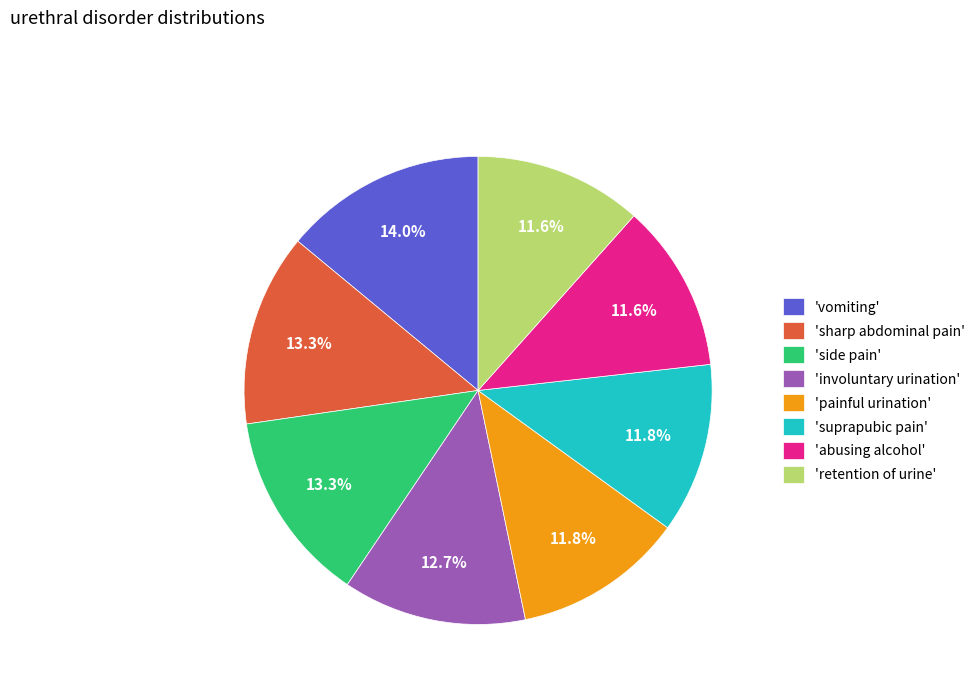

How many segments does this pie chart have?

8